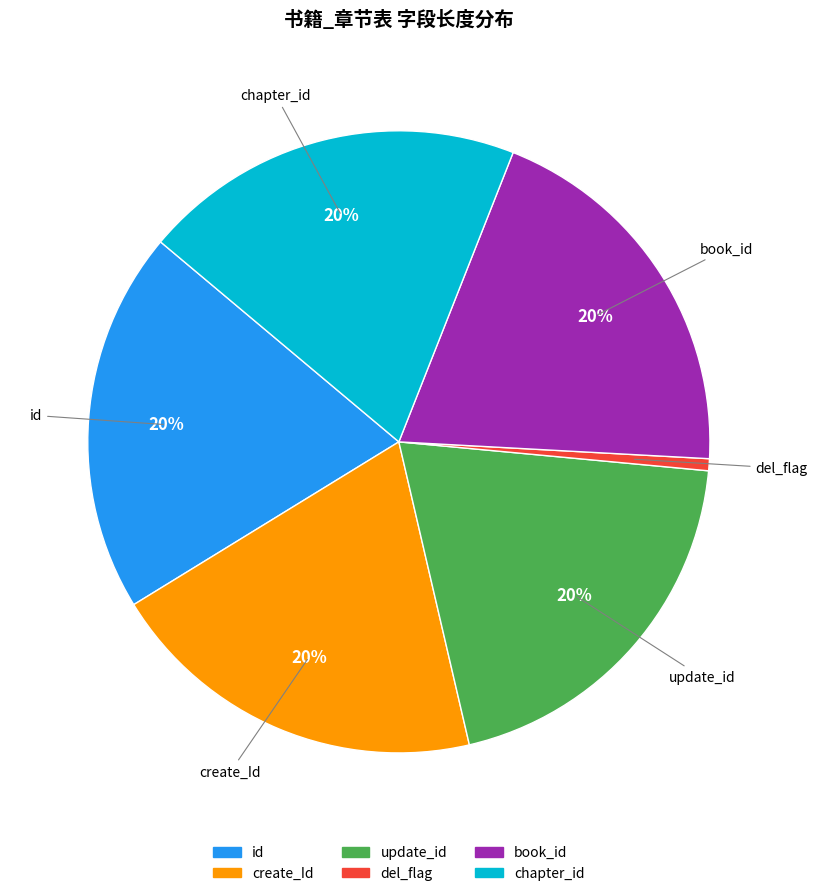

Which slice is the smallest?

del_flag